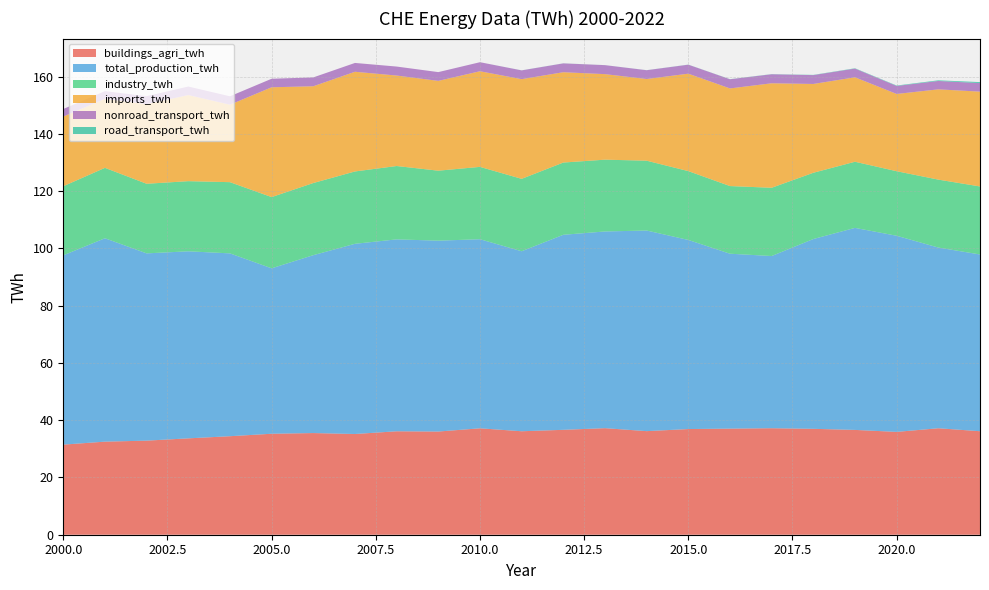

Reading left to right, list all the values displayed in this chart.

buildings_agri_twh: 2000=31.5	2001=32.5	2002=32.9	2003=33.7	2004=34.4	2005=35.3	2006=35.5	2007=35.2	2008=36.1	2009=36.0	2010=37.2	2011=36.1	2012=36.6	2013=37.2	2014=36.2	2015=36.9	2016=37.1	2017=37.2	2018=37.0	2019=36.6	2020=35.9	2021=37.2	2022=36.1
total_production_twh: 2000=66.1	2001=71.0	2002=65.4	2003=65.3	2004=63.9	2005=57.8	2006=62.1	2007=66.4	2008=67.0	2009=66.7	2010=66.0	2011=62.9	2012=68.1	2013=68.7	2014=70.1	2015=66.0	2016=61.1	2017=60.1	2018=66.3	2019=70.6	2020=68.5	2021=63.1	2022=61.7
industry_twh: 2000=24.1	2001=24.6	2002=24.3	2003=24.5	2004=24.9	2005=24.9	2006=25.2	2007=25.3	2008=25.6	2009=24.4	2010=25.3	2011=25.3	2012=25.2	2013=25.1	2014=24.4	2015=24.0	2016=23.6	2017=23.8	2018=23.1	2019=23.1	2020=22.5	2021=23.7	2022=23.8
imports_twh: 2000=24.3	2001=24.1	2002=27.8	2003=30.1	2004=27.1	2005=38.4	2006=33.8	2007=34.8	2008=31.6	2009=31.4	2010=33.4	2011=34.8	2012=31.6	2013=29.9	2014=28.5	2015=34.0	2016=34.1	2017=36.5	2018=31.0	2019=29.5	2020=27.0	2021=31.5	2022=33.1
nonroad_transport_twh: 2000=2.6	2001=2.7	2002=2.8	2003=3.0	2004=2.9	2005=3.0	2006=3.1	2007=3.1	2008=3.1	2009=3.1	2010=3.2	2011=3.1	2012=3.1	2013=3.1	2014=3.1	2015=3.1	2016=3.2	2017=3.1	2018=3.1	2019=3.0	2020=2.8	2021=2.9	2022=3.0
road_transport_twh: 2000=0.0	2001=0.0	2002=0.0	2003=0.0	2004=0.0	2005=0.0	2006=0.0	2007=0.0	2008=0.0	2009=0.0	2010=0.0	2011=0.0	2012=0.0	2013=0.0	2014=0.0	2015=0.0	2016=0.0	2017=0.1	2018=0.1	2019=0.1	2020=0.1	2021=0.2	2022=0.3